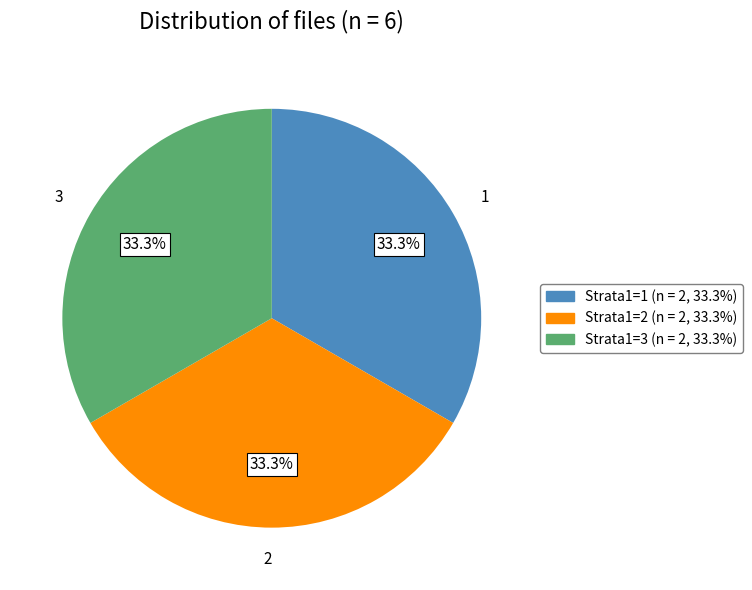

Is there any slice that represents more than half of the pie?

No